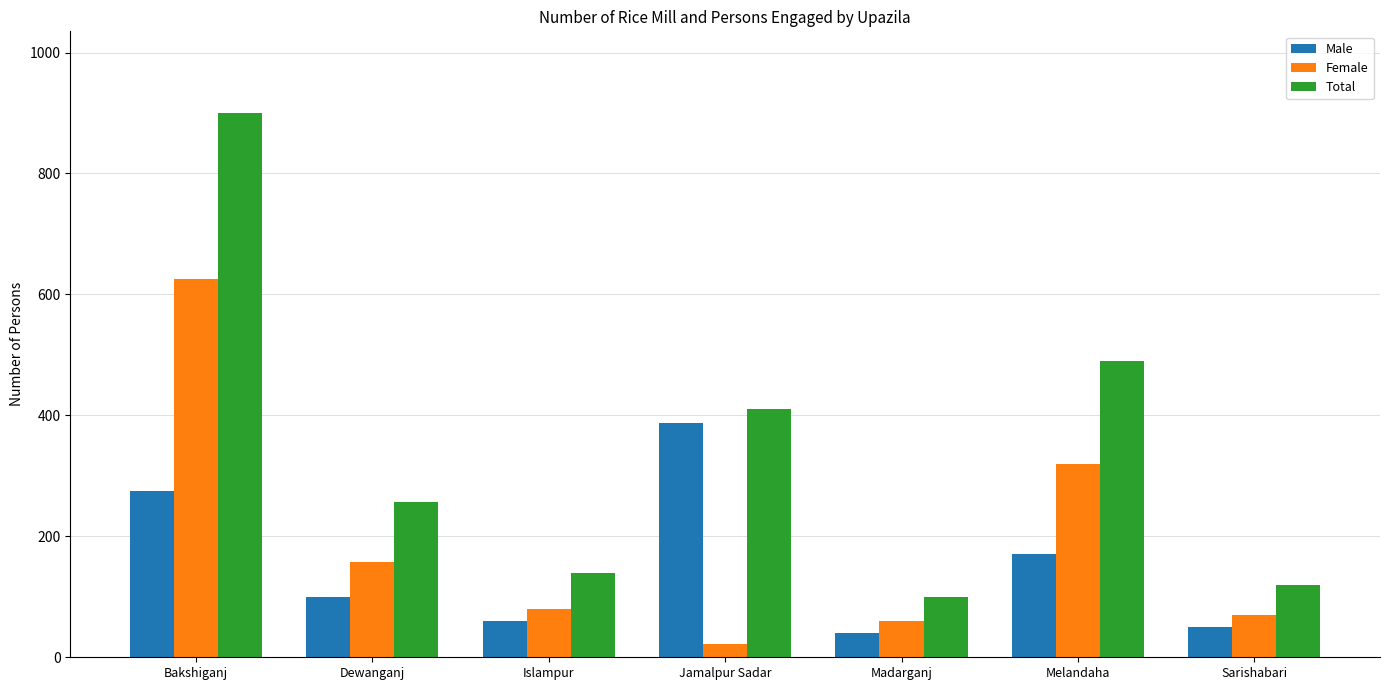

Which category has the highest value across all series?

Bakshiganj